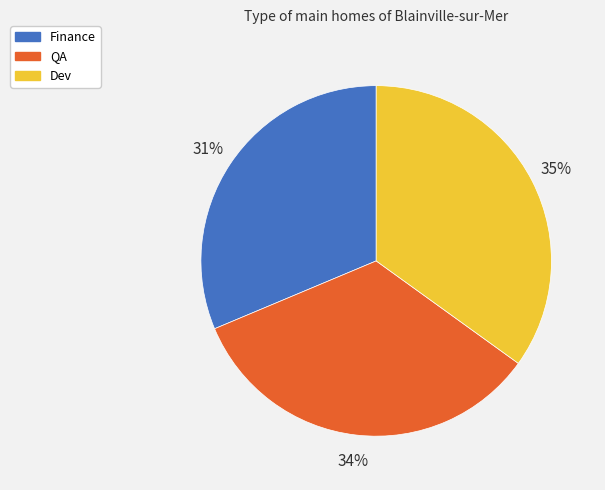

To the nearest percent, what is the difference between the Finance and Dev slice percentages?

4%